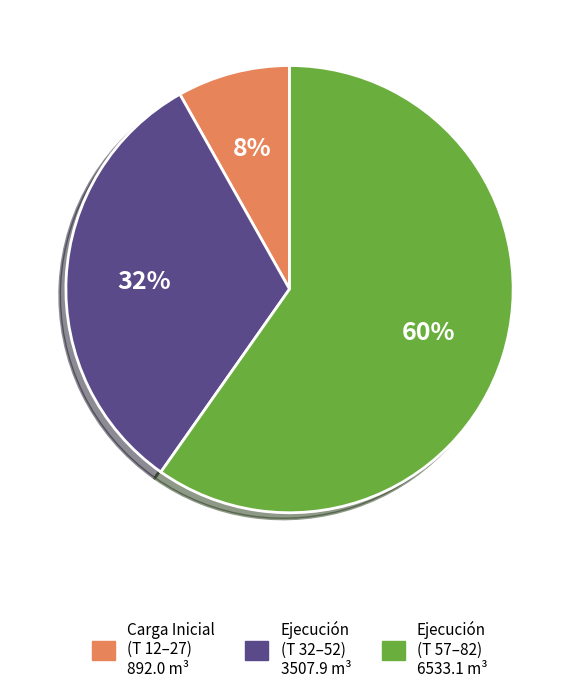

To the nearest percent, what is the average slice percentage?

33%